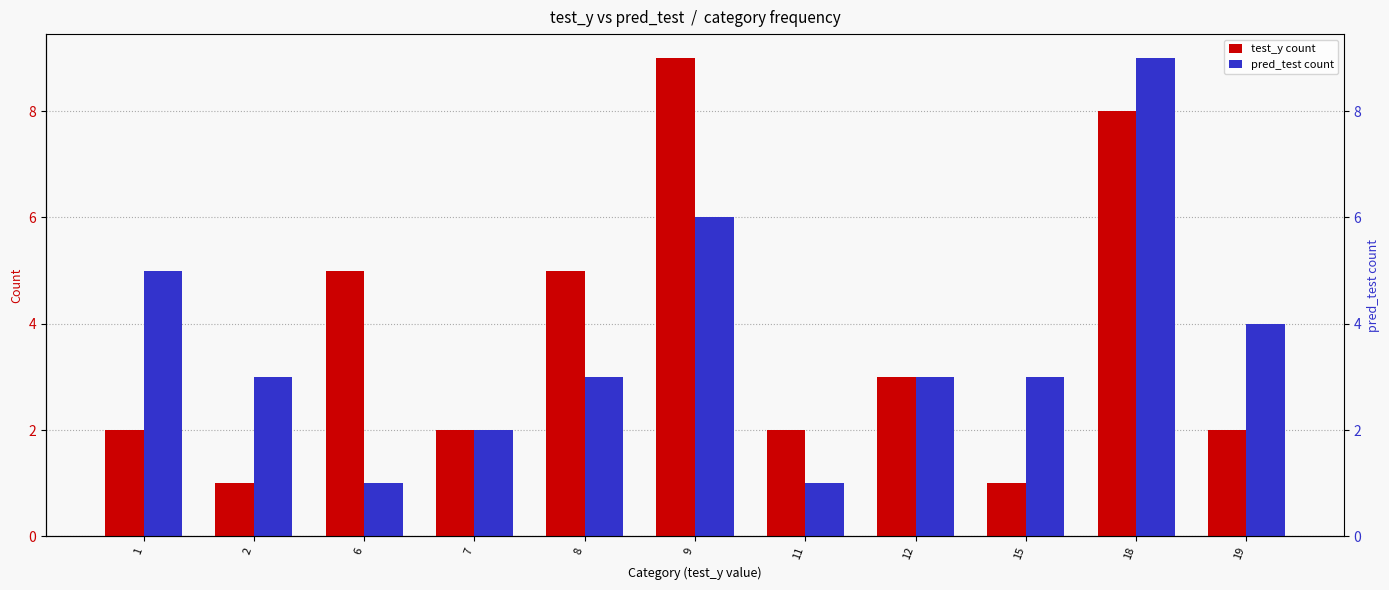

At which category is the sum across all series the highest?

18